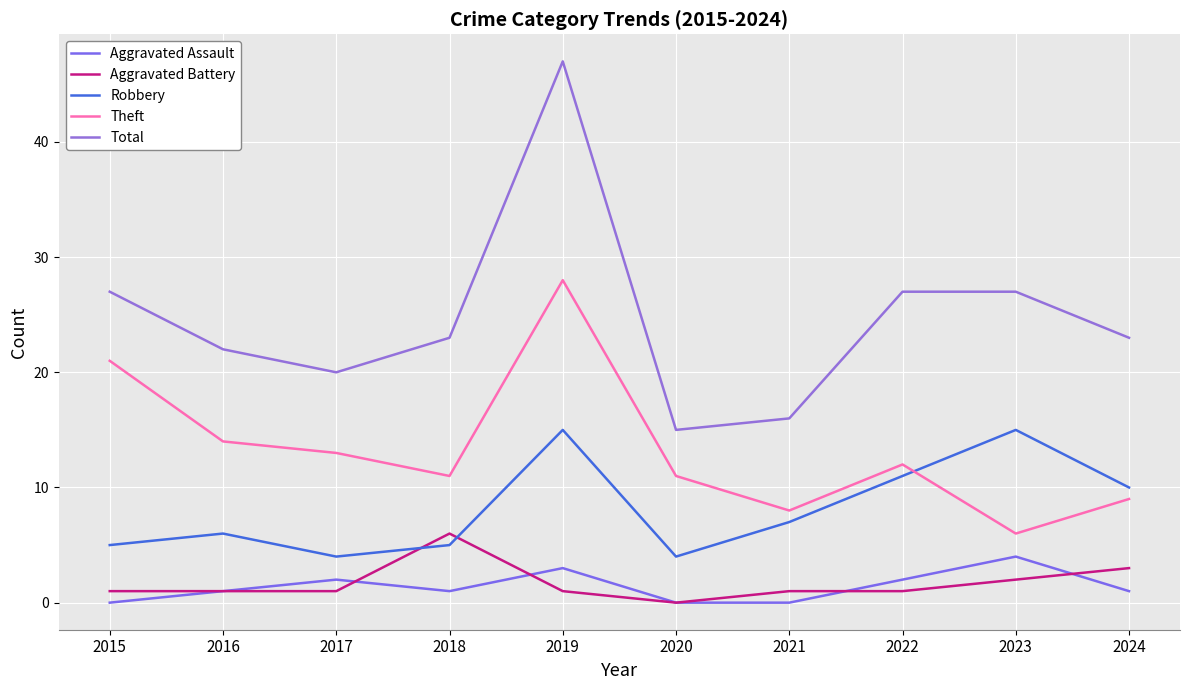

Where is the first local minimum for Total?

2017